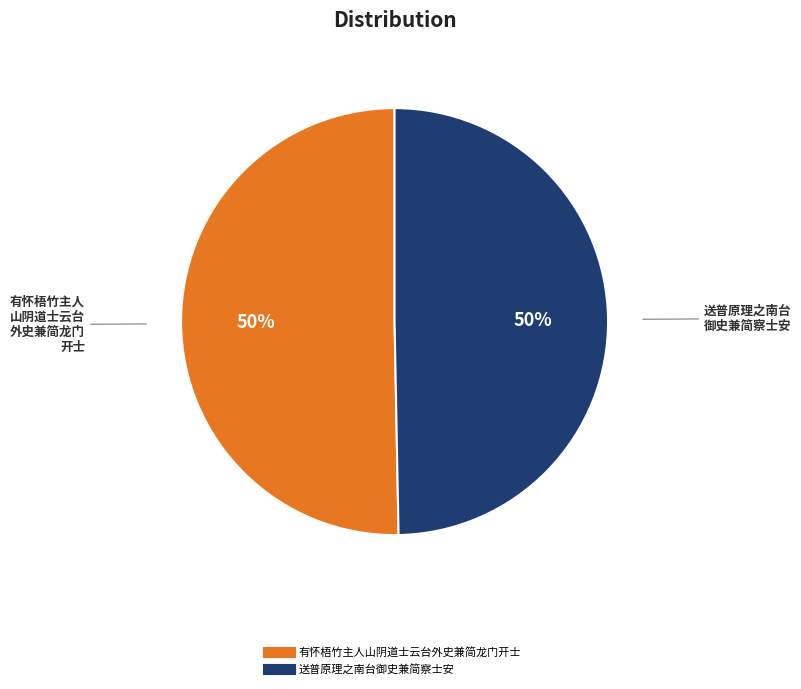

What percentage is the 有怀梧竹主人山阴道士云台外史兼简龙门开士 slice, to the nearest percent?

50%